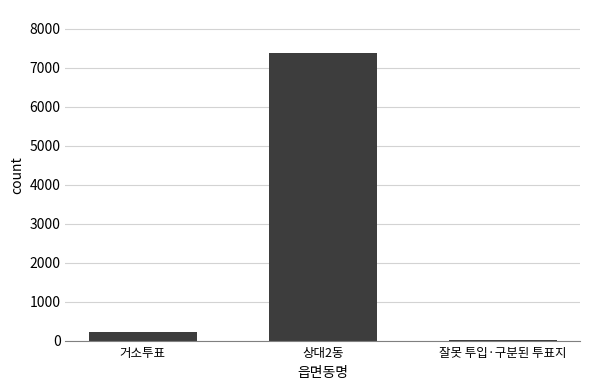

Which has a higher value, 잘못 투입·구분된 투표지 or 거소투표?

거소투표